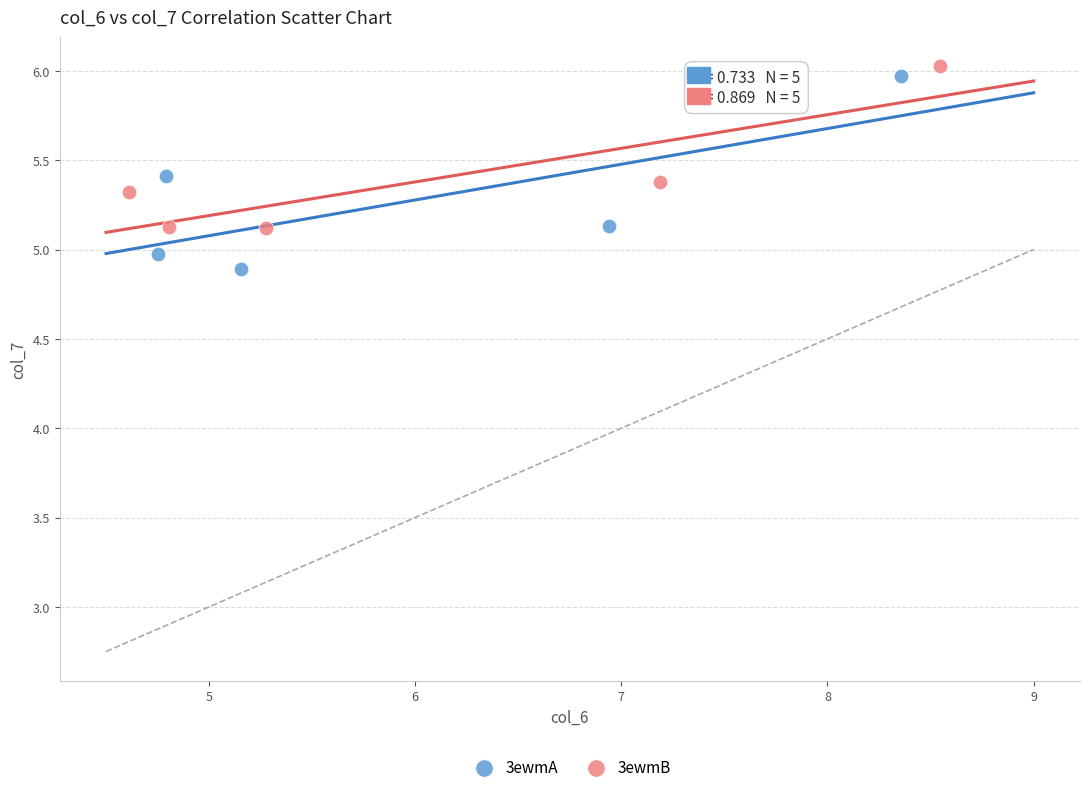

Which series reaches the minimum Y coordinate?

3ewmA